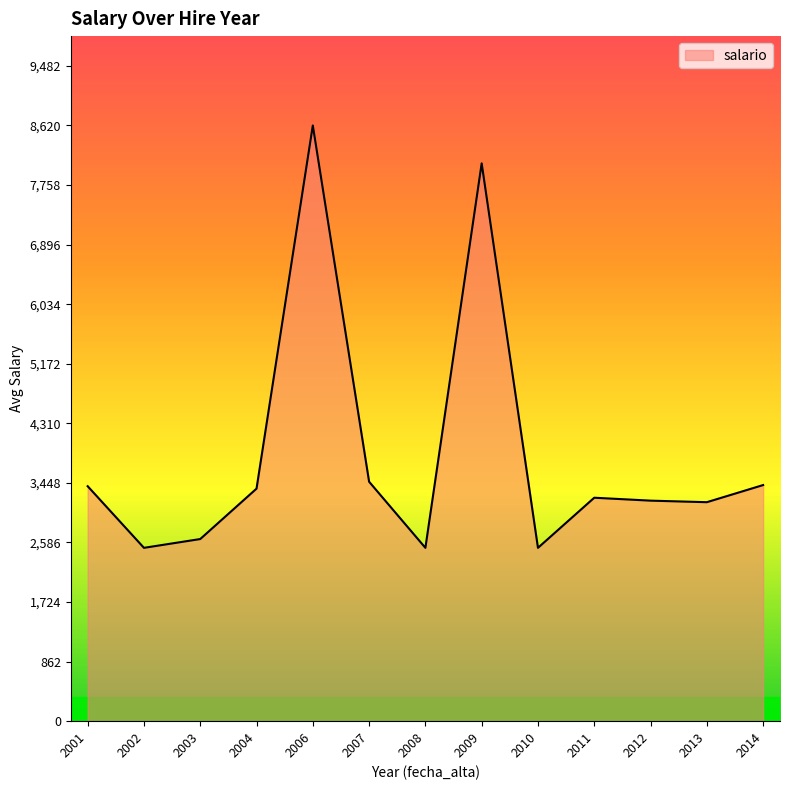

The value at 2014 is 3416.6. True or false?

True